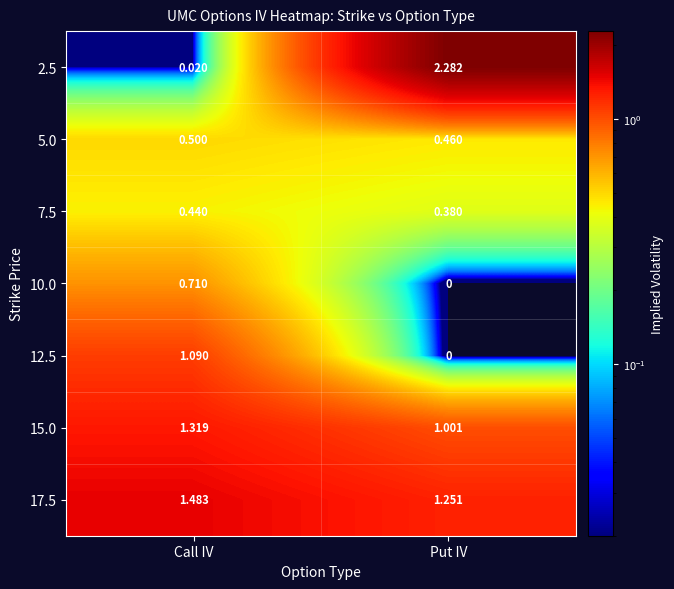

Where does the 2.5 series first go above 2?

Put IV